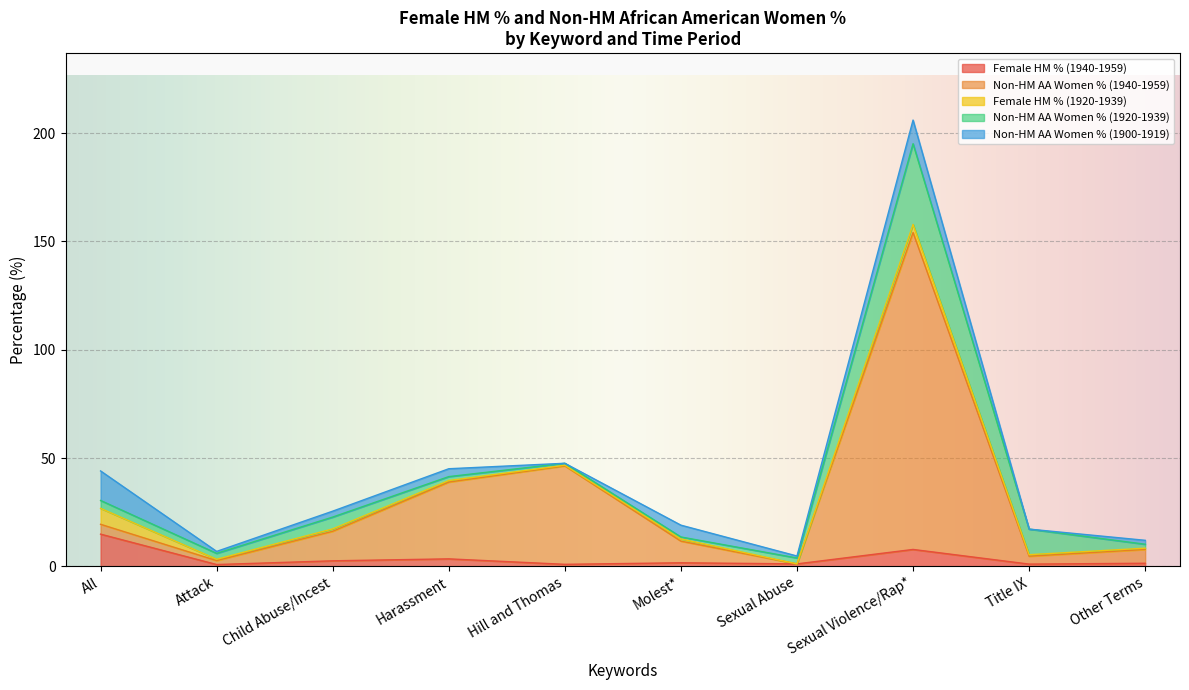

True or false: Non-HM AA Women % (1920-1939) has more than 1 interior local peaks.

True